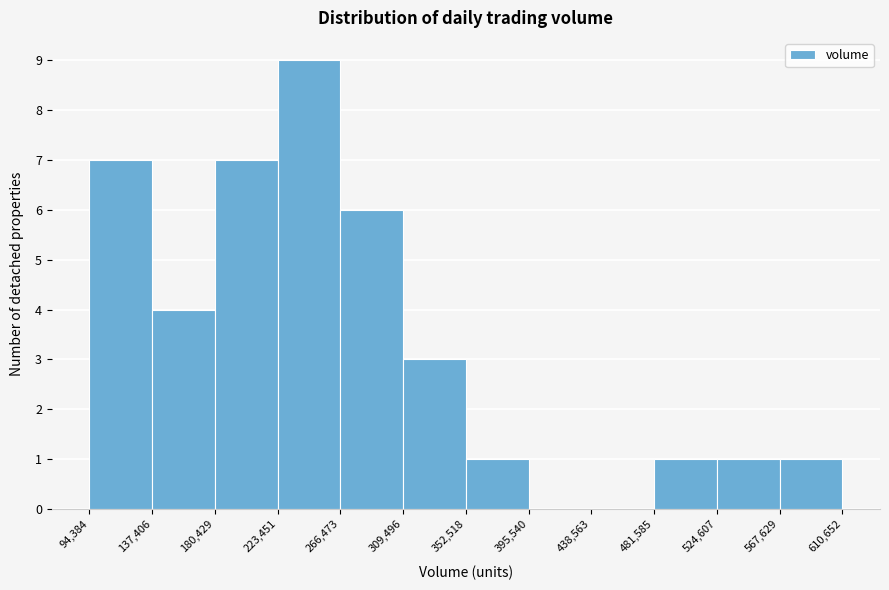

Over which range of the x-axis is the bar tallest?

223,451 to 266,473